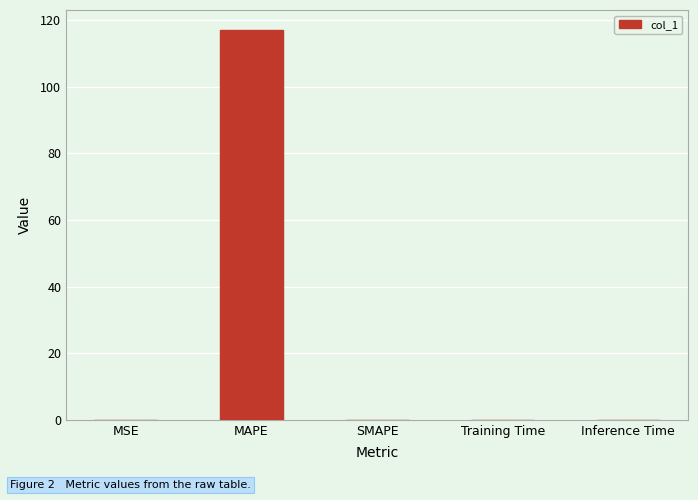

What is the change in value from MSE to MAPE?

+117.2